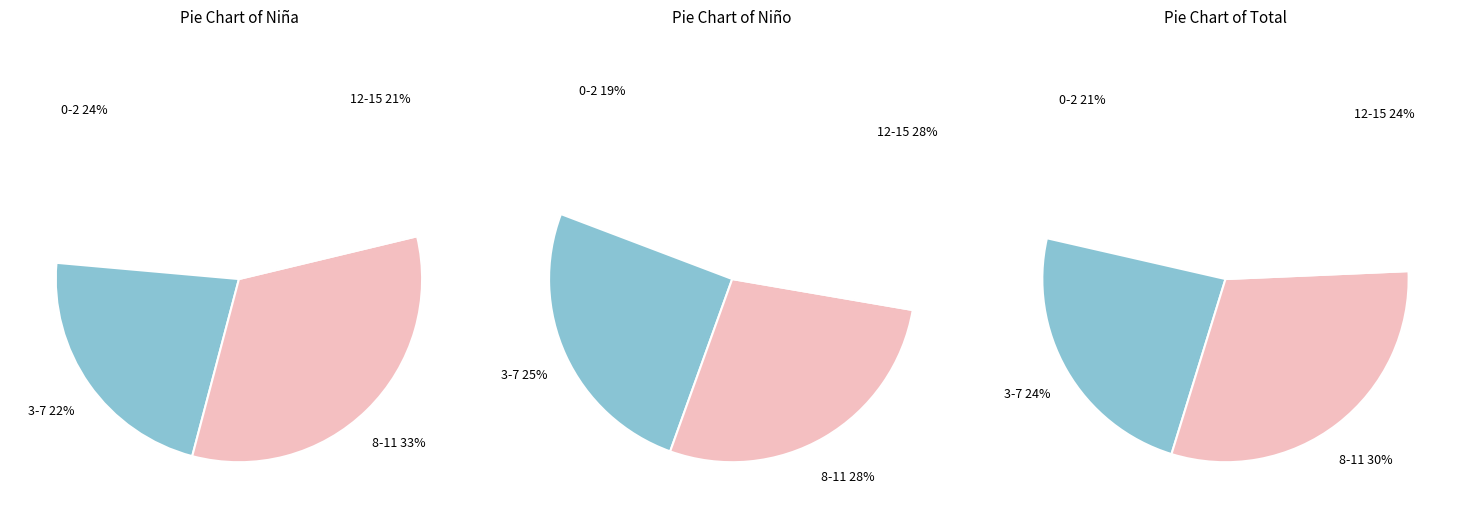

To the nearest percent, what is the average slice percentage?

25%